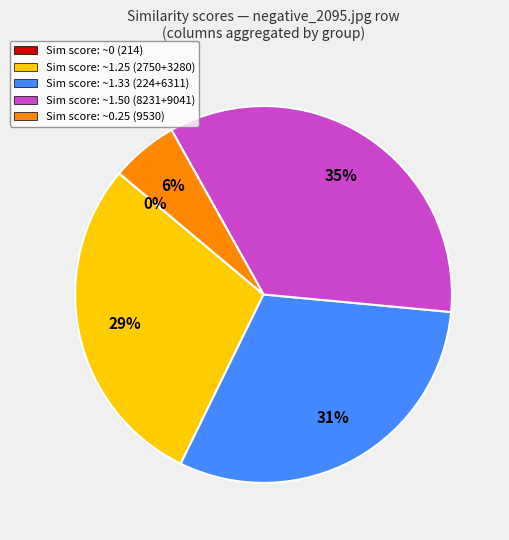

Is there a majority slice in this chart?

No